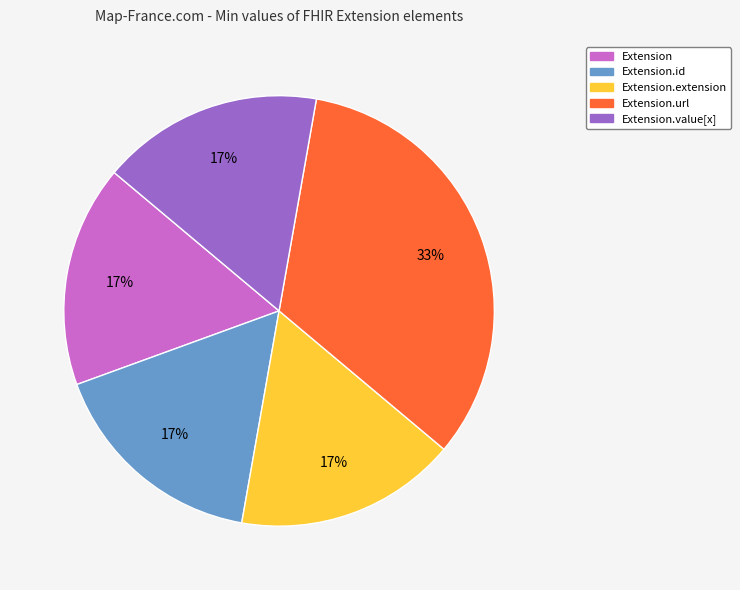

Does any single category account for the majority?

No